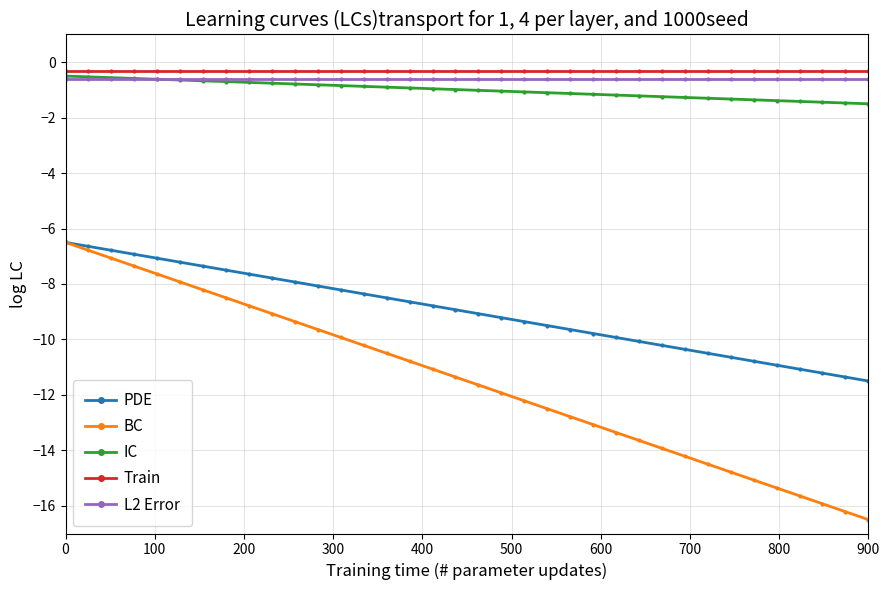

How many categories are shown in the chart?

36